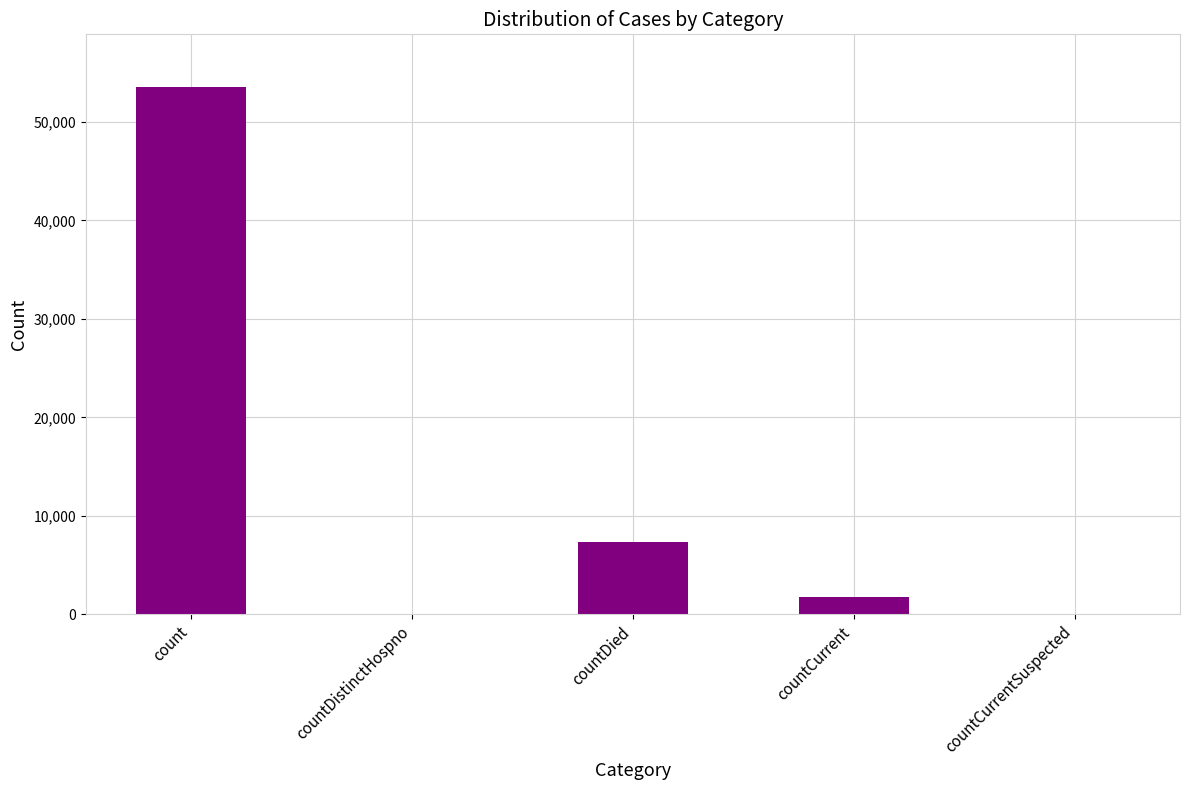

How many distinct data groups are displayed?

1